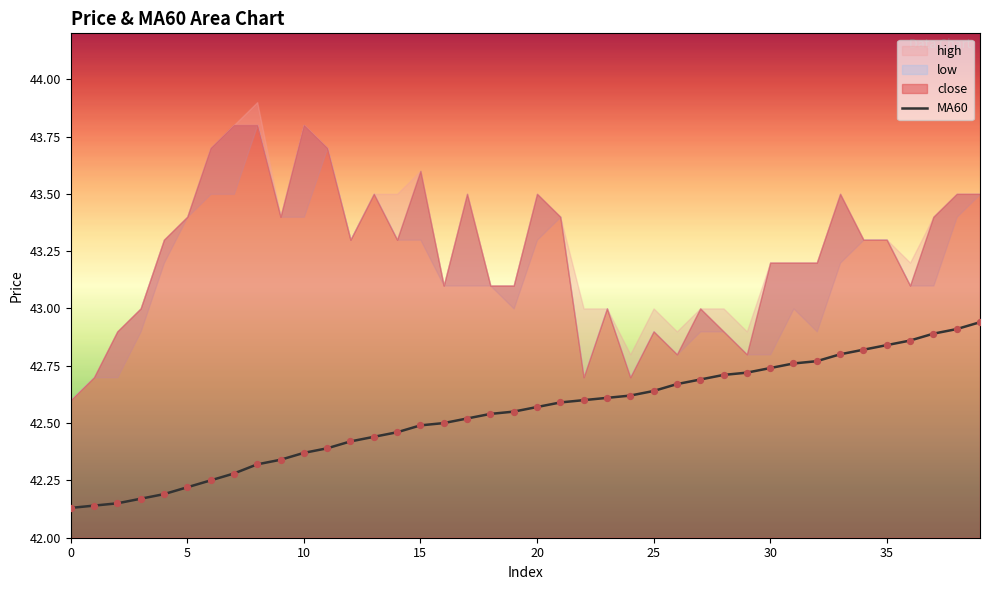

Approximately how many times larger is the value at 29 compared to 26?

1.0